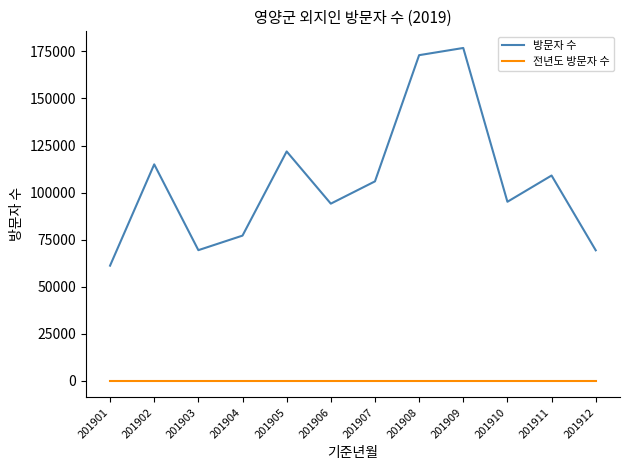

What is the difference between the maximum and second lowest values in the 방문자 수 series?

107521